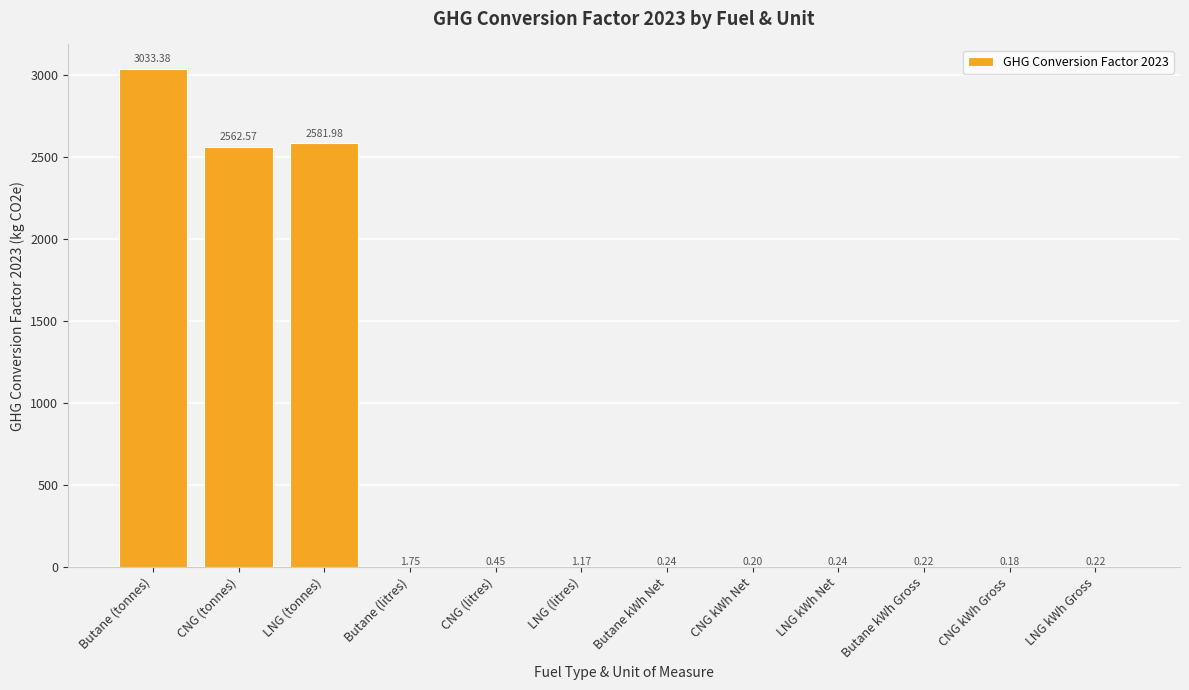

Where is the data nearest to the value 1516?

CNG (tonnes)